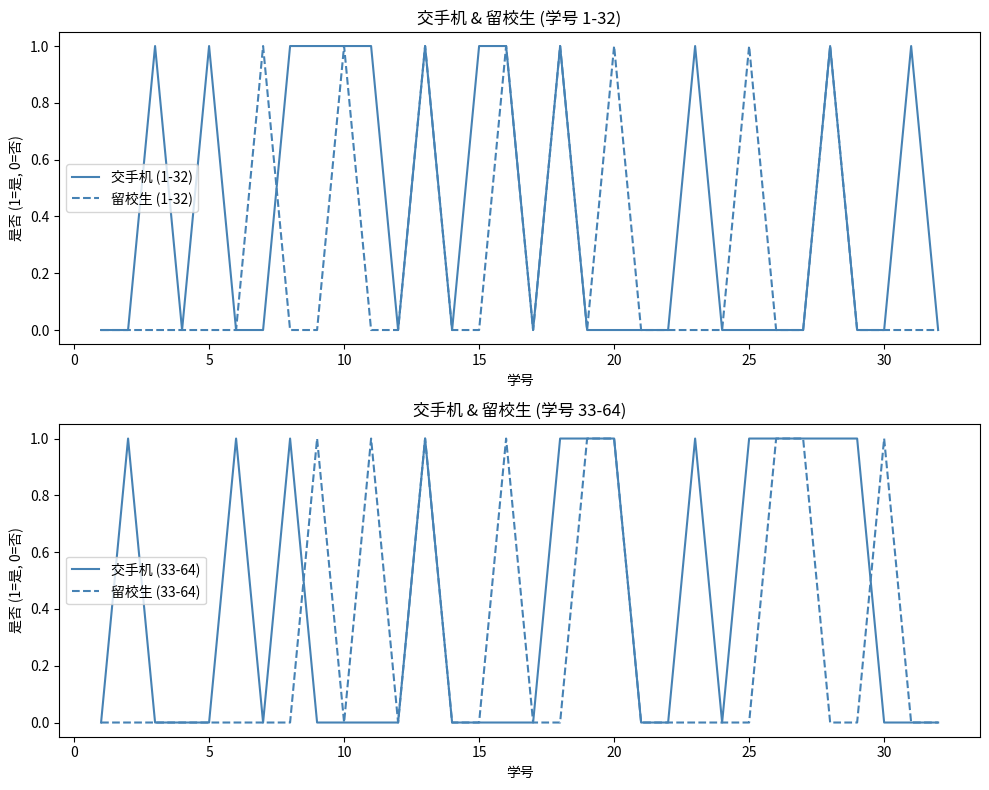

Reading right to left, transcribe all the data shown in this chart.

交手机 (1-32): 0	1	0	0	1	0	0	0	0	1	0	0	0	0	1	0	1	1	0	1	0	1	1	1	1	0	0	1	0	1	0	0
留校生 (1-32): 0	0	0	0	1	0	0	1	0	0	0	0	1	0	1	0	1	0	0	1	0	0	1	0	0	1	0	0	0	0	0	0
交手机 (33-64): 0	0	0	1	1	1	1	1	0	1	0	0	1	1	1	0	0	0	0	1	0	0	0	0	1	0	1	0	0	0	1	0
留校生 (33-64): 0	0	1	0	0	1	1	0	0	0	0	0	1	1	0	0	1	0	0	1	0	1	0	1	0	0	0	0	0	0	0	0